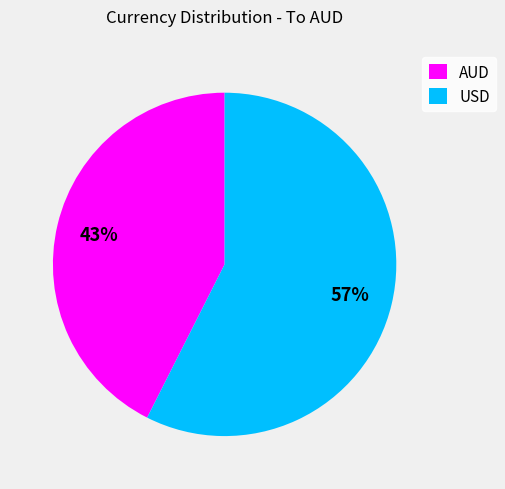

What is the majority slice?

USD